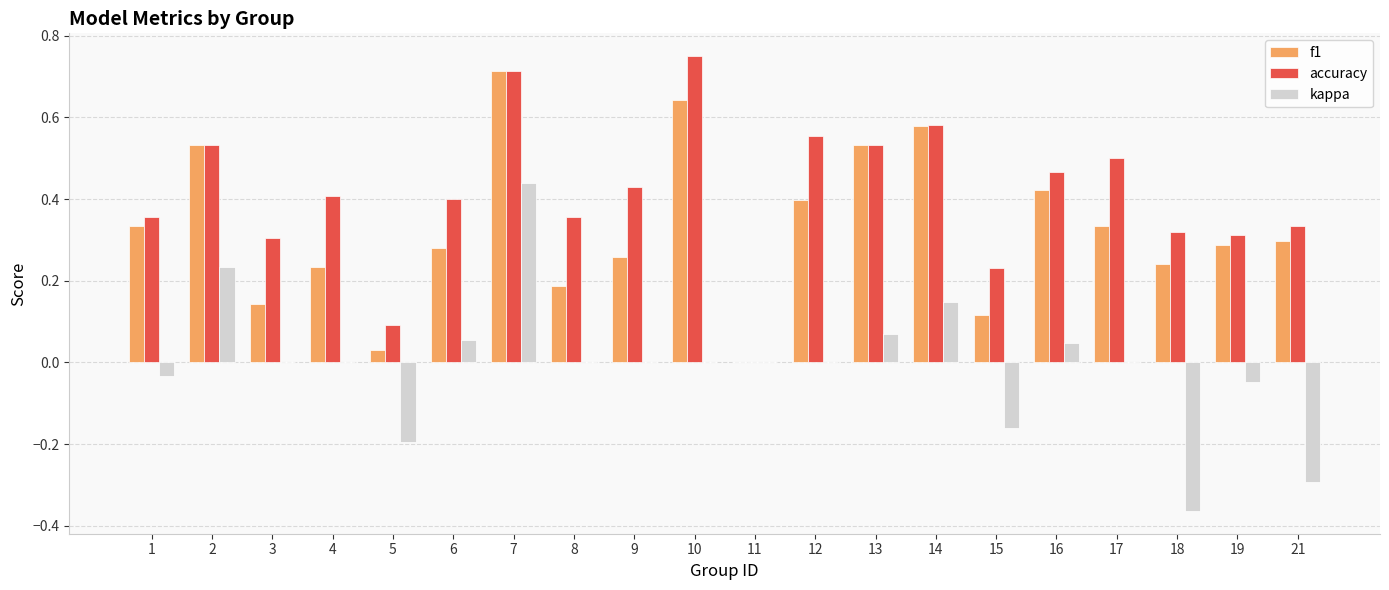

Count the number of data series in this chart.

3